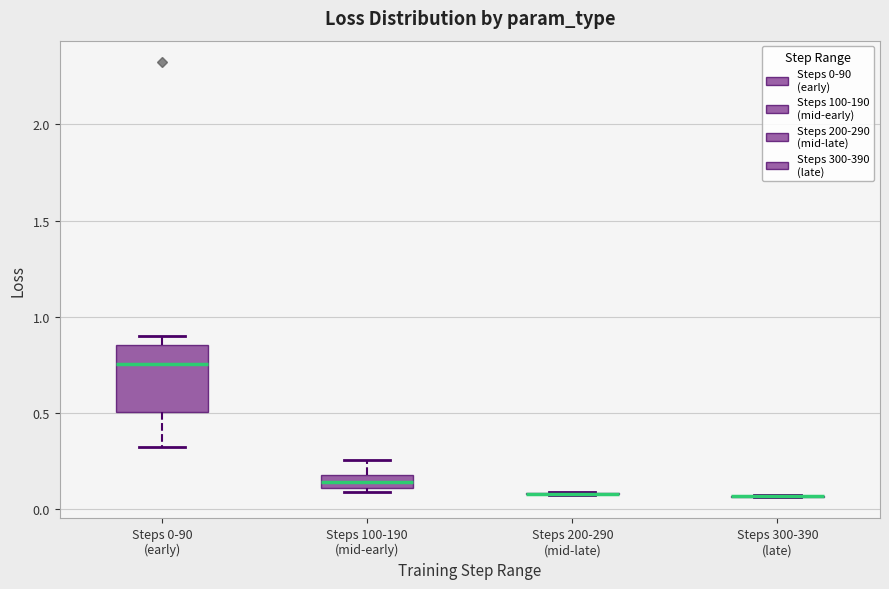

Where does the upper whisker of the box for Steps 100-190 (mid-early) end on the y-axis? The values are not printed on the chart, so give them approximately, as read against the axis.

0.25